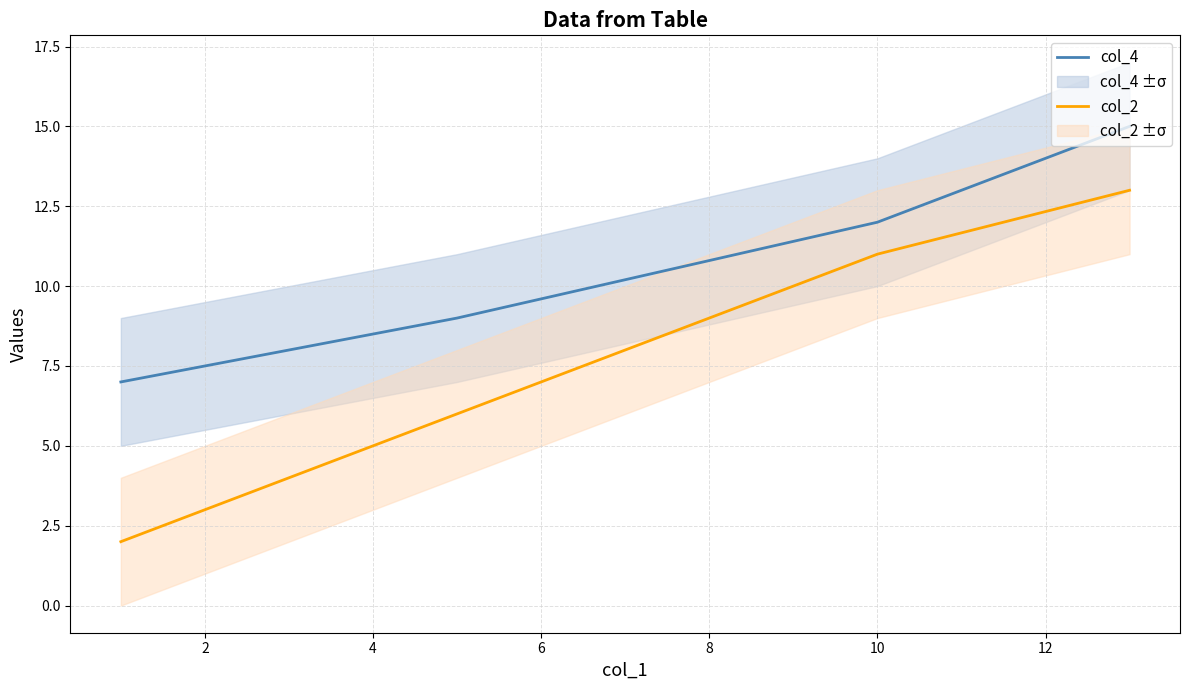

What is the value of the col_4 point at the 2nd from the left?

9